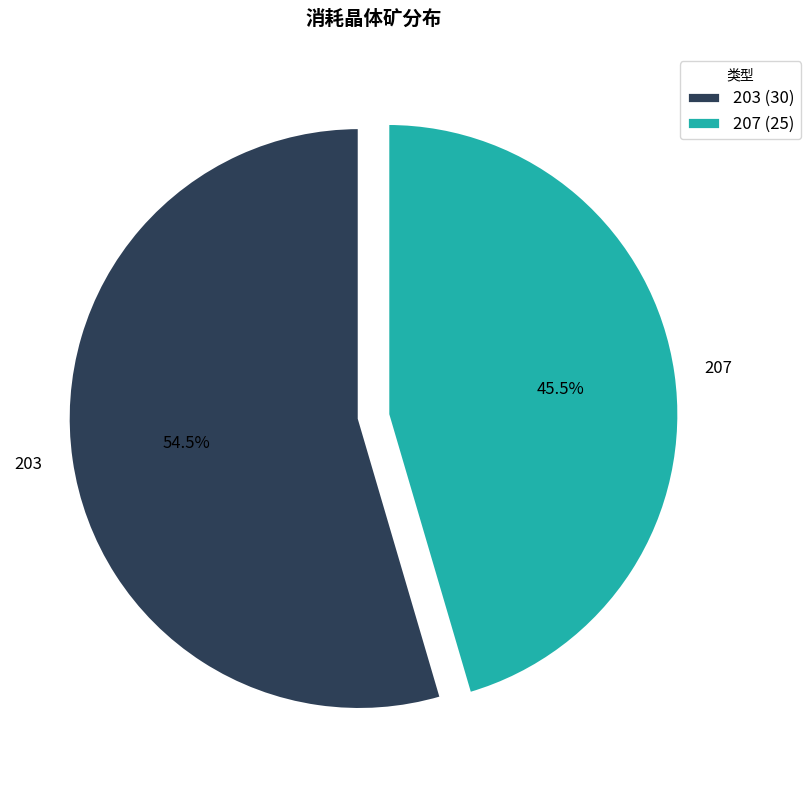

What percentage do 207 and 203 together represent?

100.0%